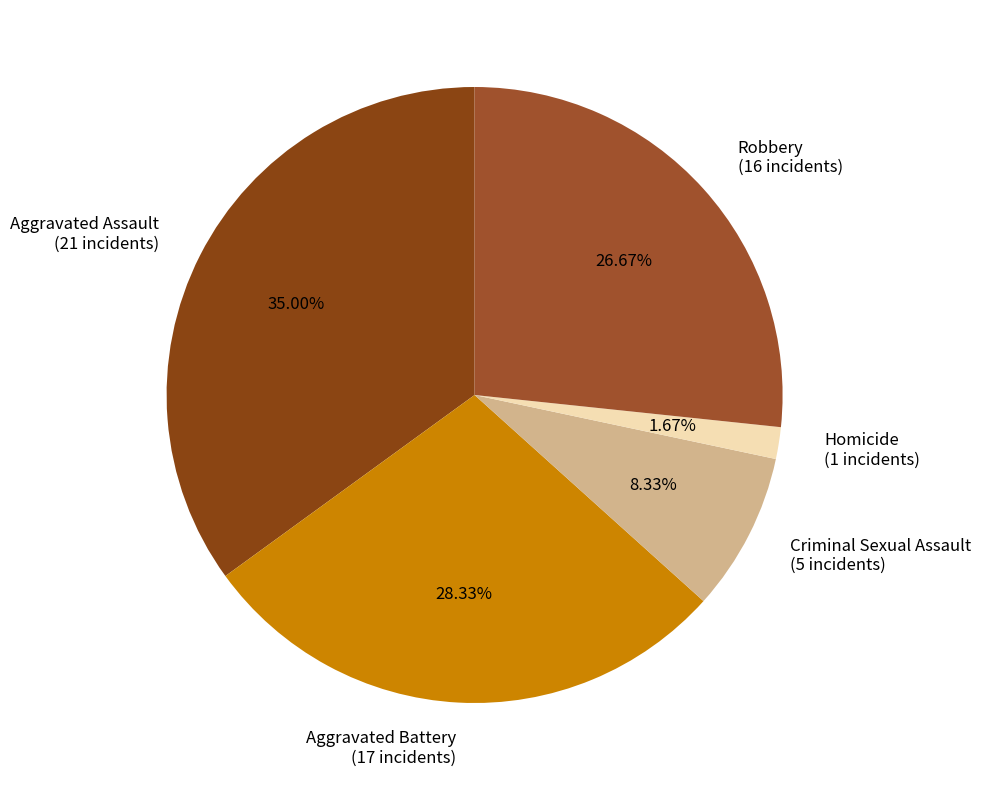

What is the ratio of the value at Aggravated Battery to the value at Aggravated Assault?

0.8